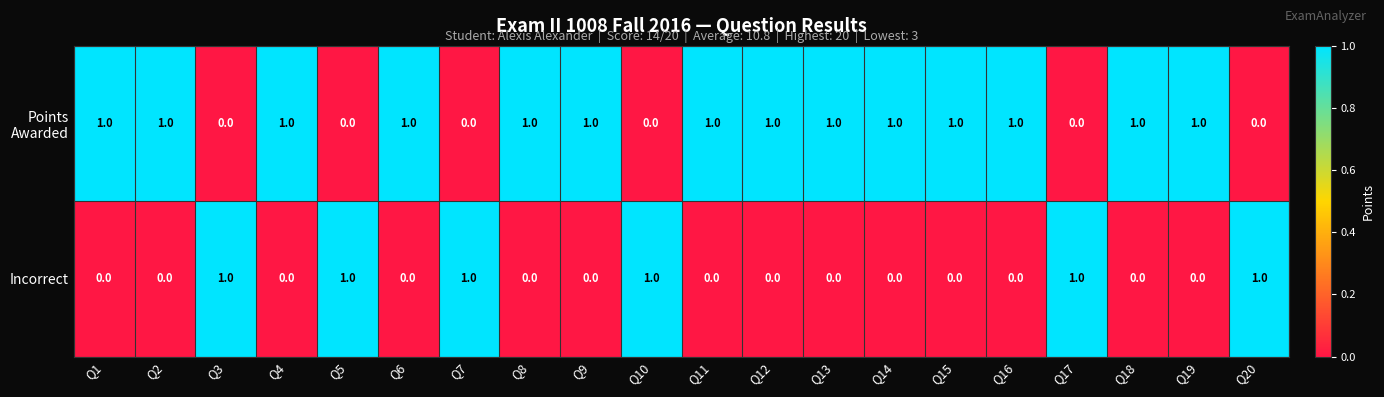

At how many categories does at least one series exceed 0?

20